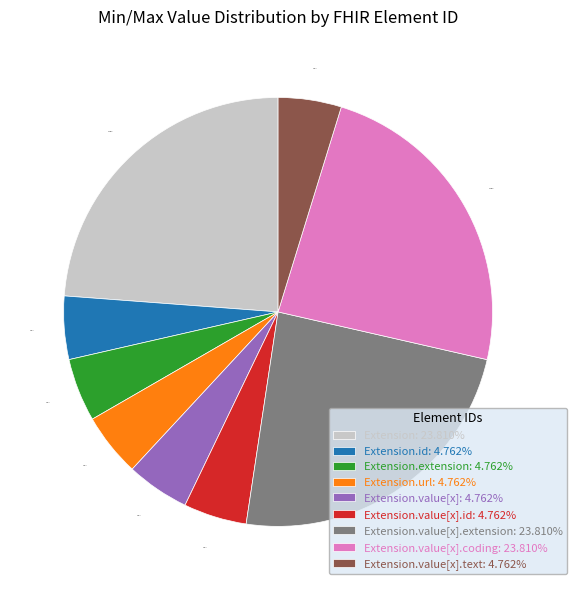

To the nearest percent, what is the average slice percentage?

11%